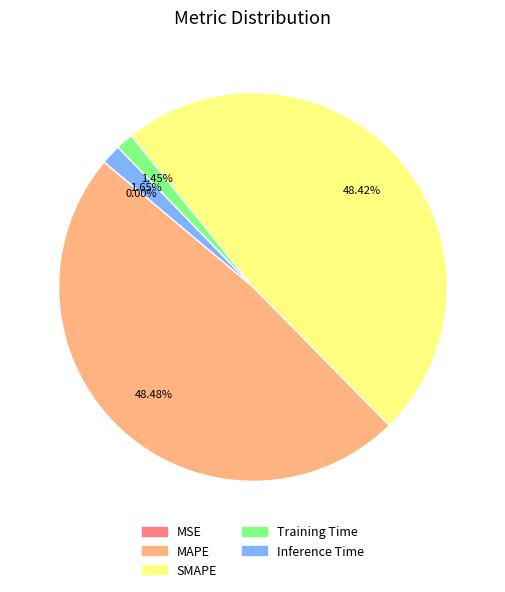

Is there a majority slice in this chart?

No